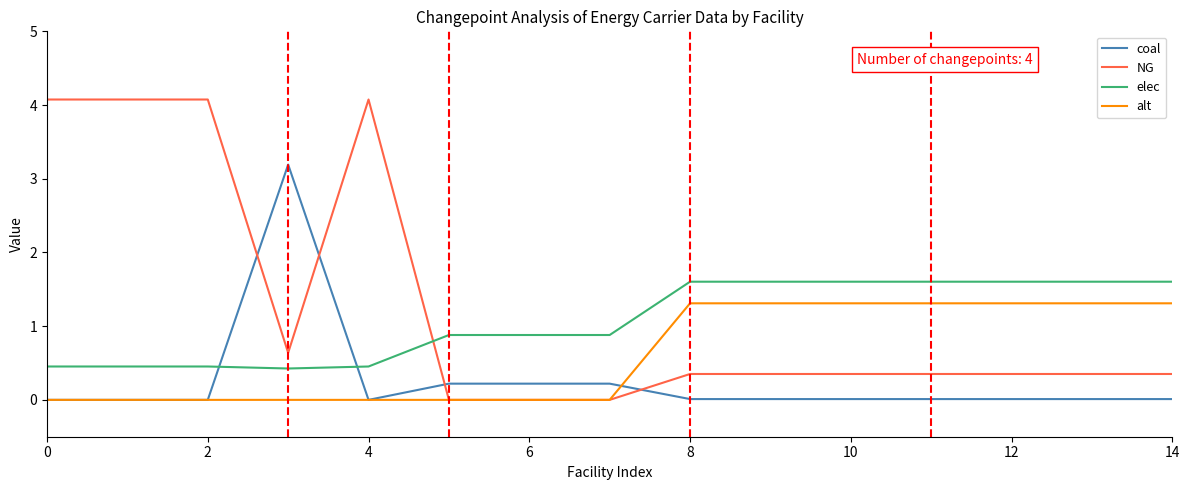

List the series in order of their peak value, lowest first.

alt, elec, coal, NG